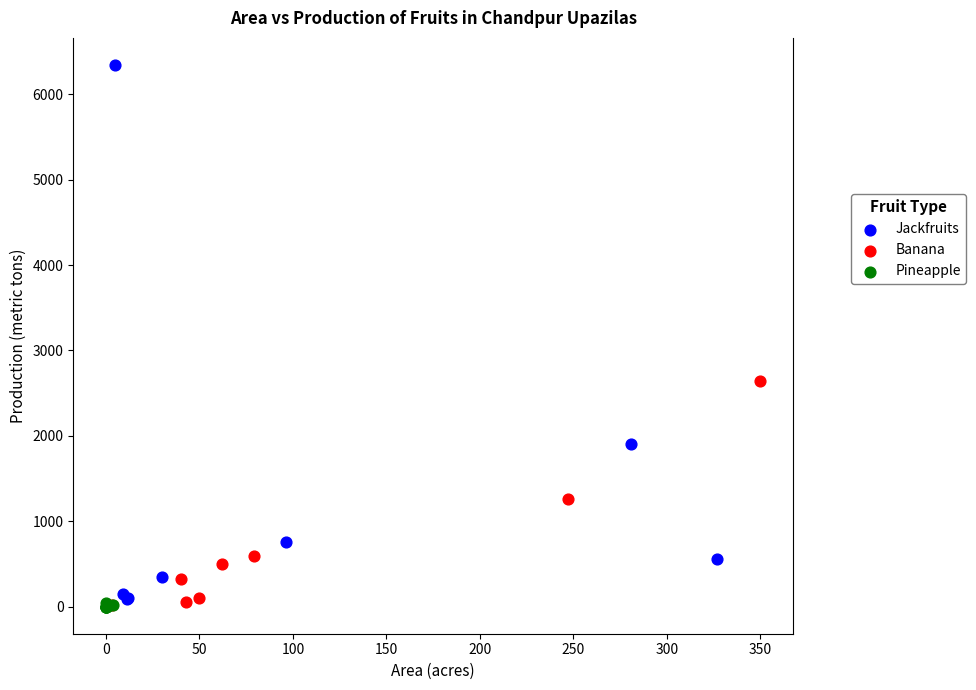

Which series contains the highest Y value?

Jackfruits